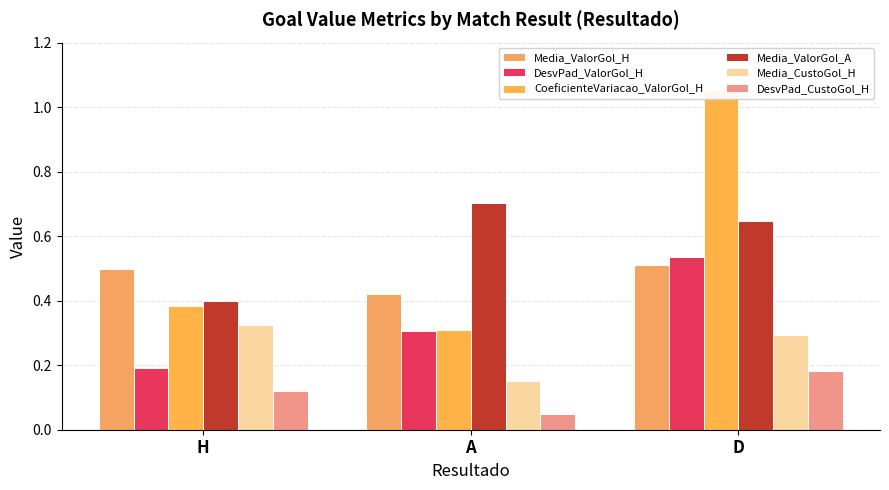

At D, list the series in order from smallest to largest.

DesvPad_CustoGol_H, Media_CustoGol_H, Media_ValorGol_H, DesvPad_ValorGol_H, Media_ValorGol_A, CoeficienteVariacao_ValorGol_H